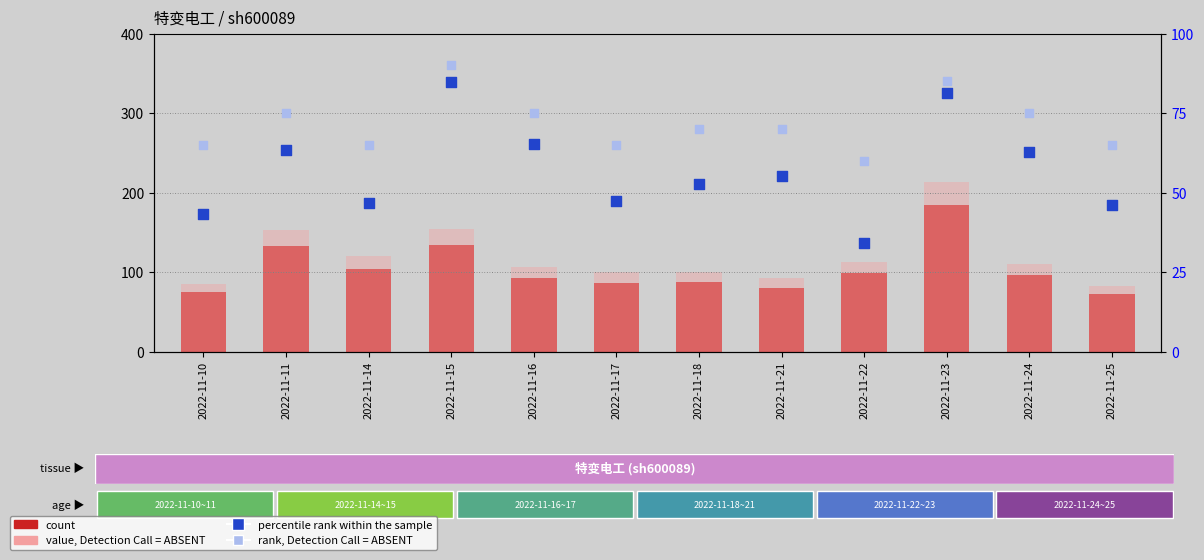

Which series contains the highest Y value?

value, Detection Call = ABSENT